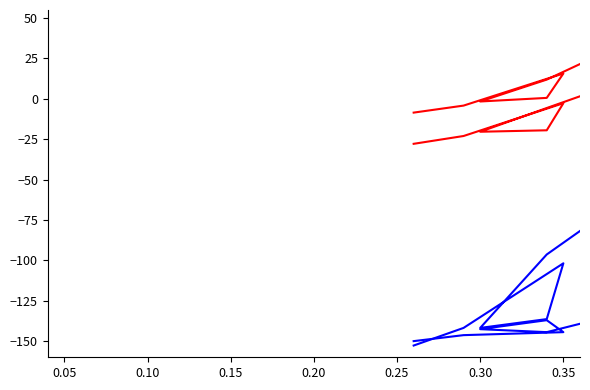

True or false: col_2 and col_8 intersect in this chart.

False